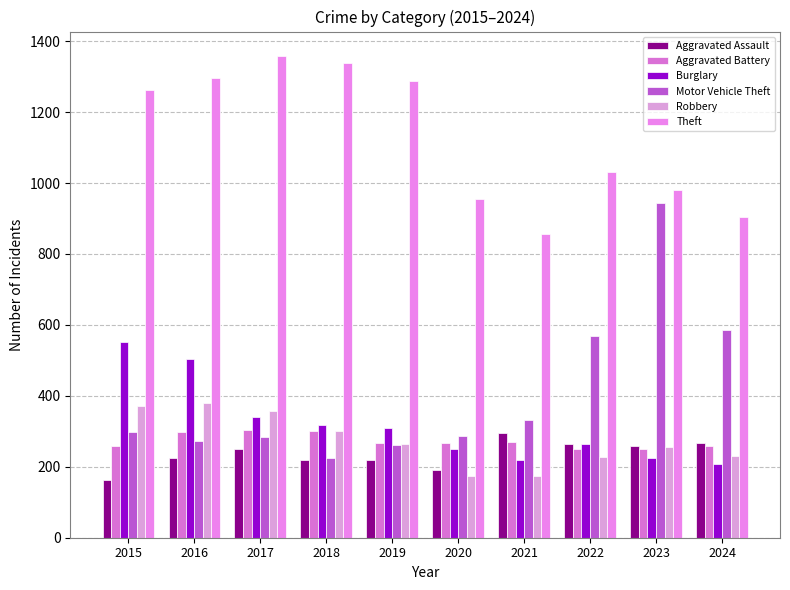

What is the total value across all series at 2021?

2148